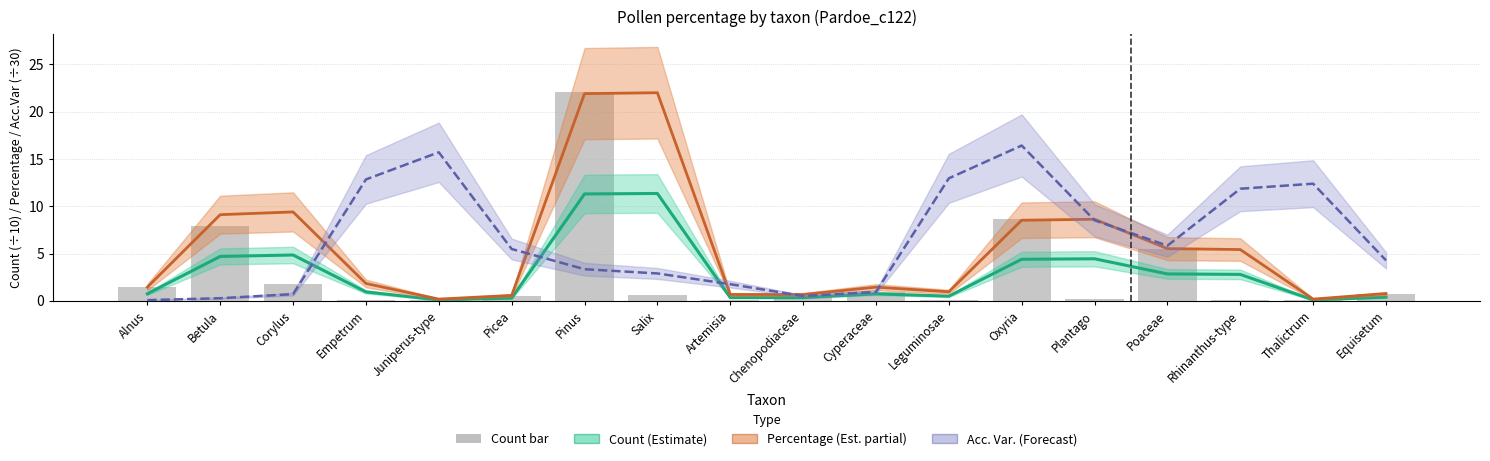

True or false: percentage (smoothed) has a value of 21.9 at Pinus.

True